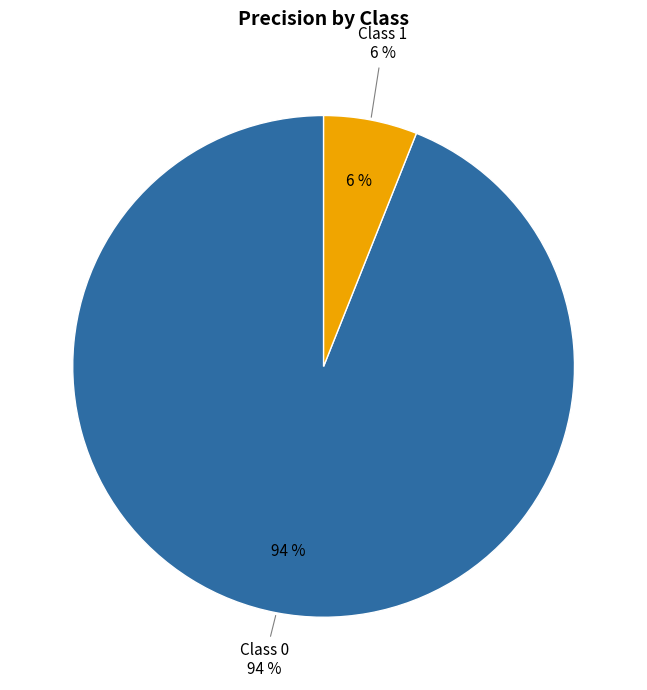

What is the change in value from 0 to 1?

-0.9